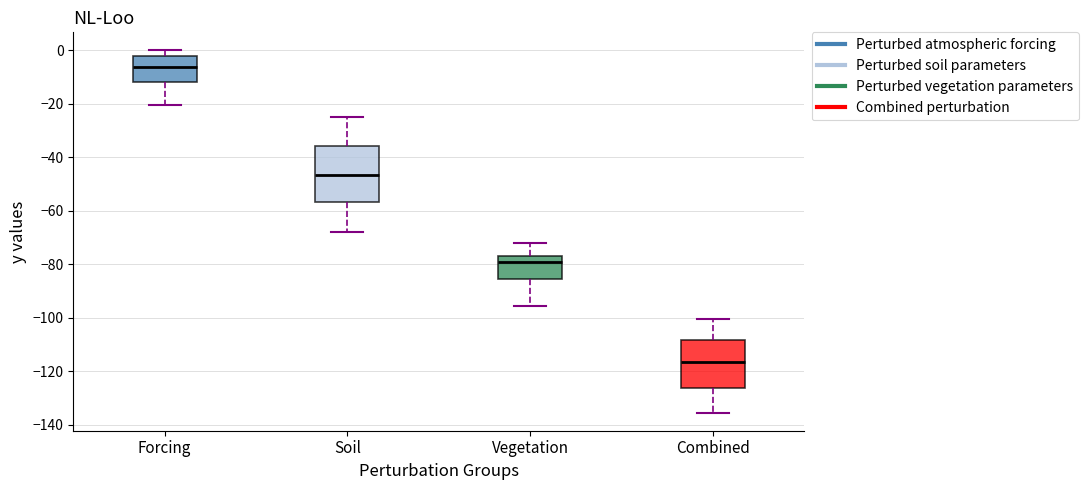

Where does the median line of the box for Vegetation sit on the y-axis? The values are not printed on the chart, so give them approximately, as read against the axis.

-80